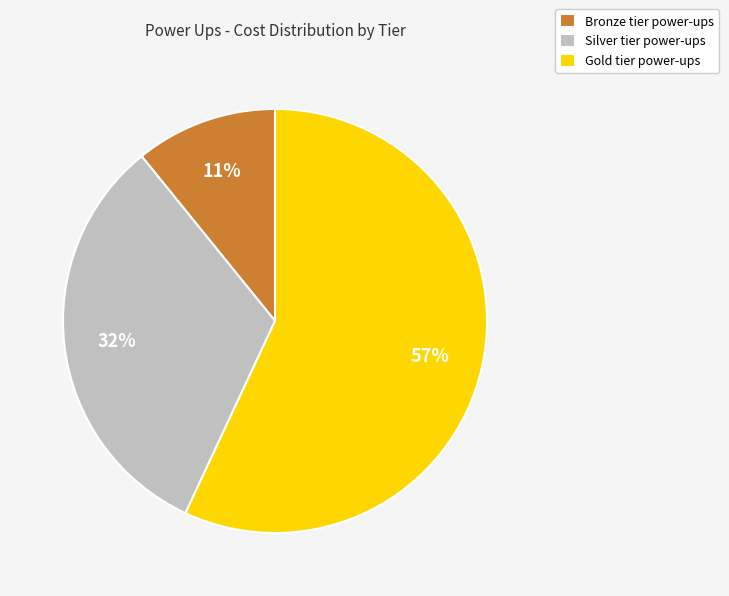

Rank the categories by value from lowest to highest.

Bronze tier power-ups, Silver tier power-ups, Gold tier power-ups